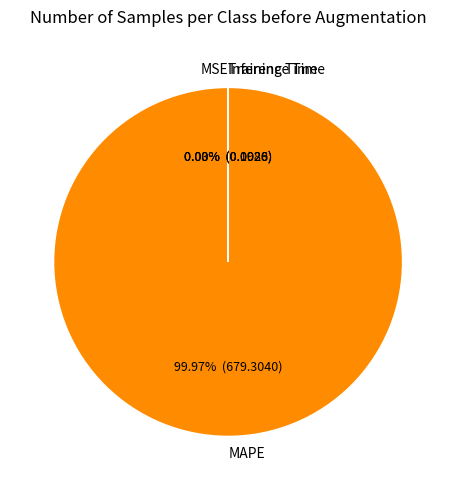

To the nearest percent, what is the average slice percentage?

25%